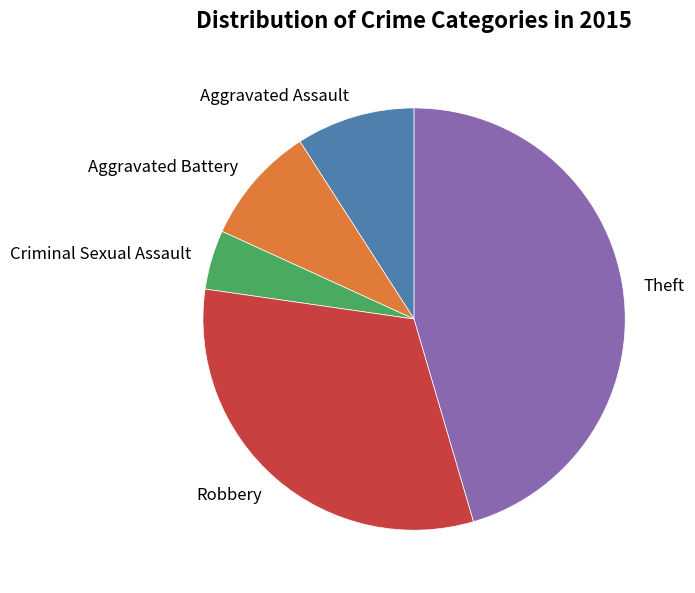

The Aggravated Battery slice represents 4% of the pie. True or false?

False